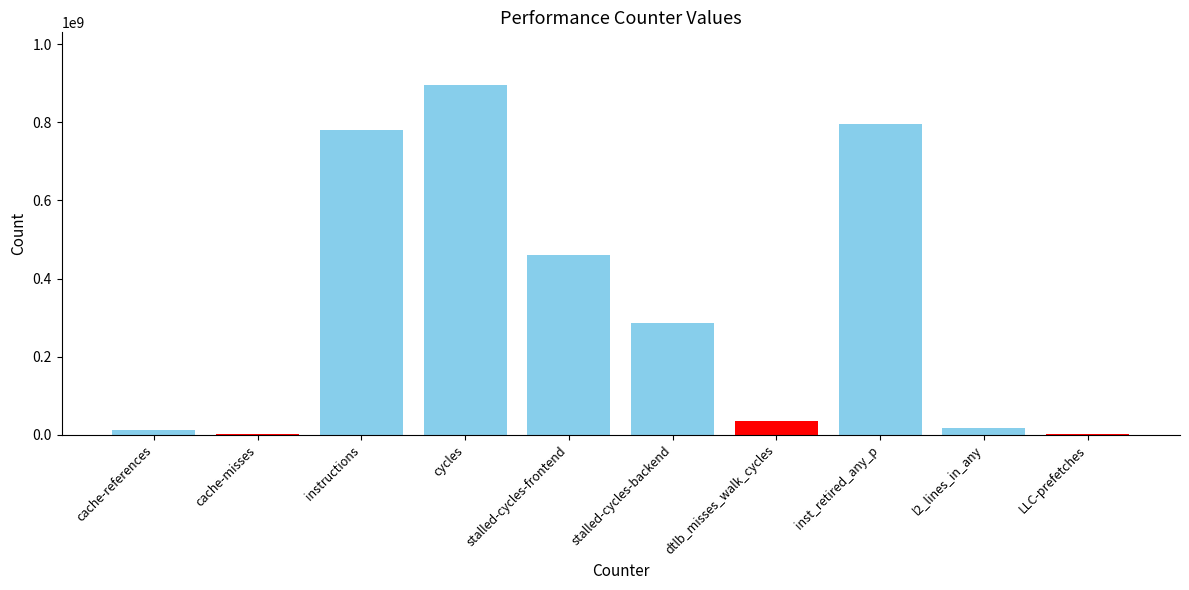

How many values are below 285037843?

5